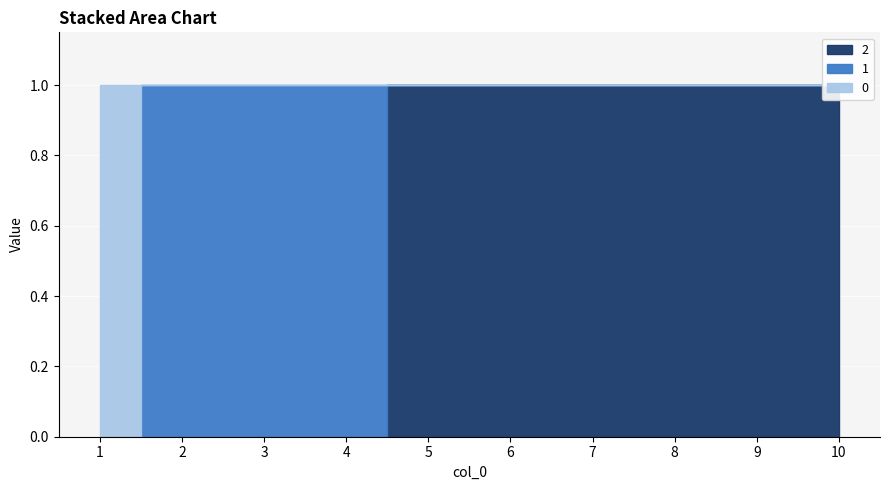

What is the difference between the maximum and minimum values in the 0 series?

1